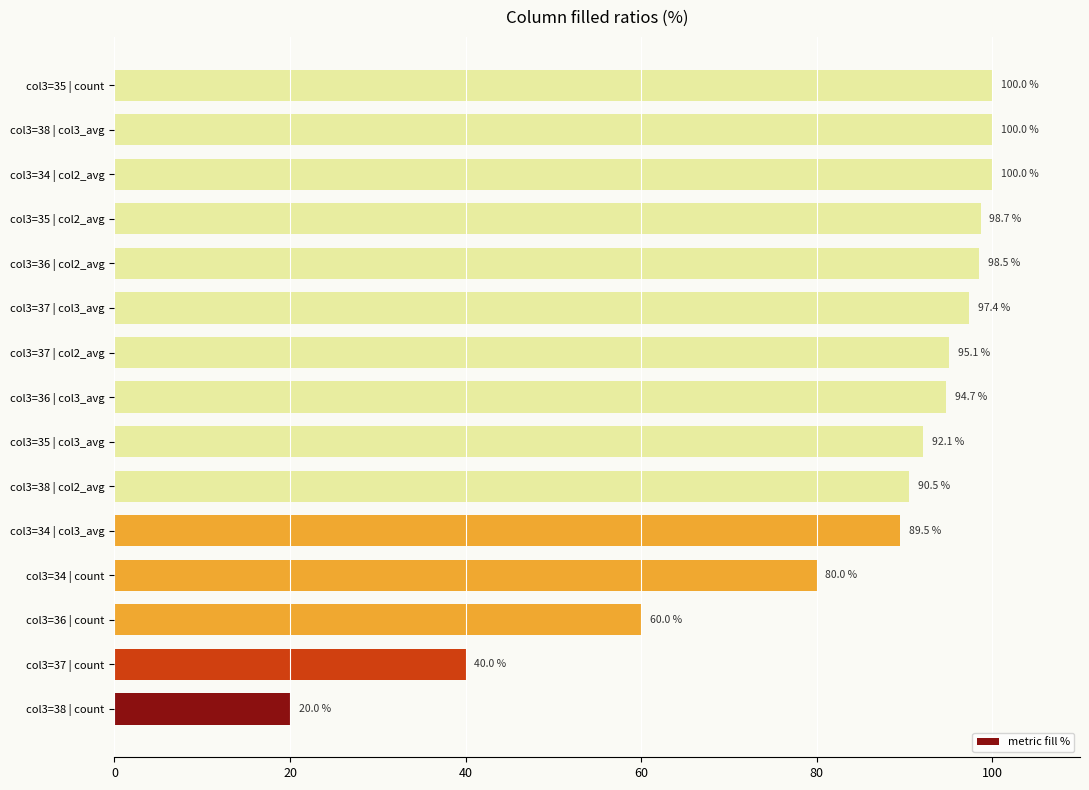

Approximately how many times larger is the value at col3=36 | col2_avg compared to col3=36 | col3_avg?

1.0